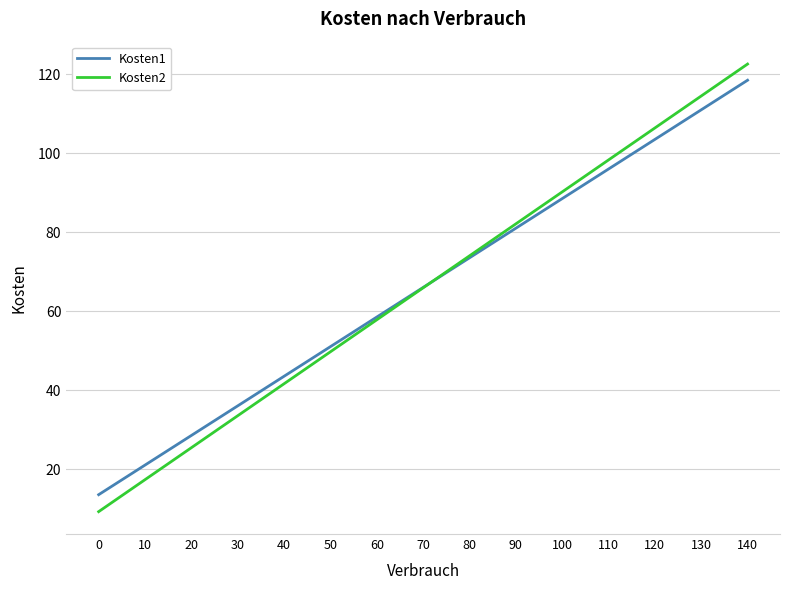

Reading left to right, transcribe all the data shown in this chart.

Kosten1: 0=13.5	10=21.0	20=28.5	30=36.0	40=43.5	50=51.0	60=58.5	70=66.0	80=73.5	90=81.0	100=88.5	110=96.0	120=103.5	130=111.0	140=118.5
Kosten2: 0=9.2	10=17.3	20=25.4	30=33.5	40=41.6	50=49.7	60=57.8	70=65.9	80=74.0	90=82.1	100=90.2	110=98.3	120=106.4	130=114.5	140=122.6